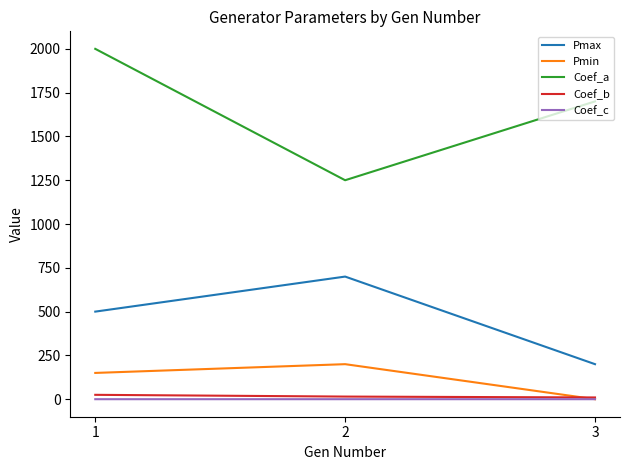

How many values in the Coef_a series are below 1700?

1